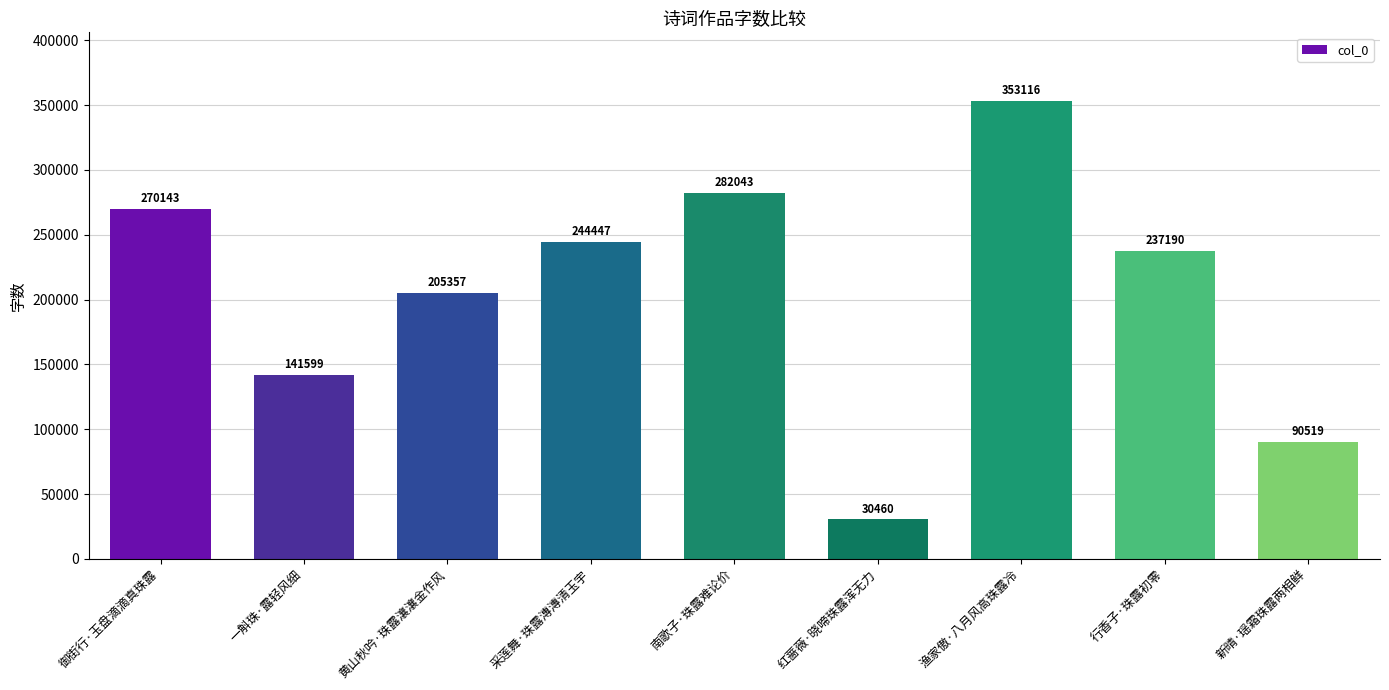

What is the maximum value shown in the chart?

353116